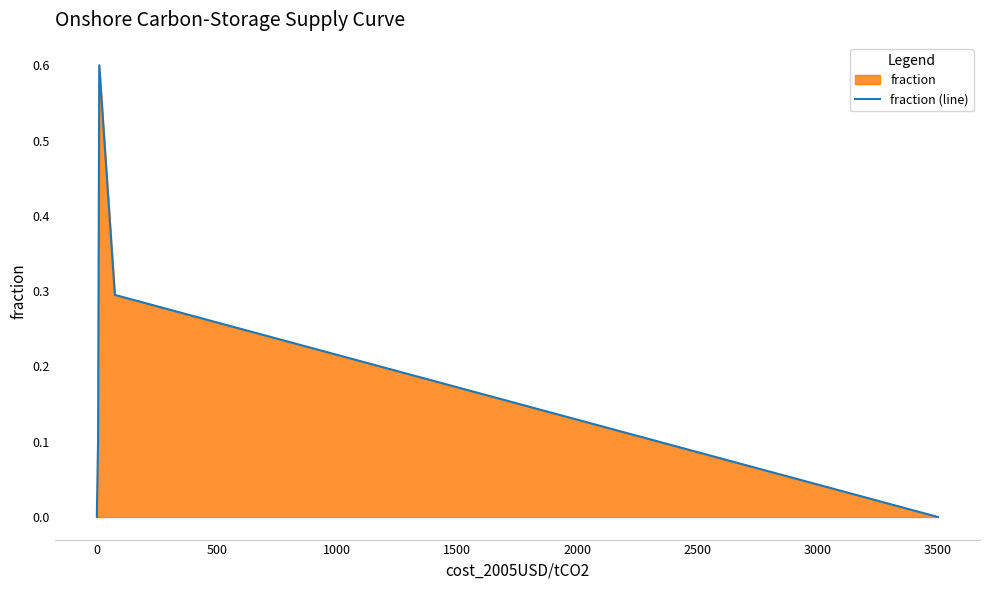

True or false: the data has more than 1 interior local peaks.

False